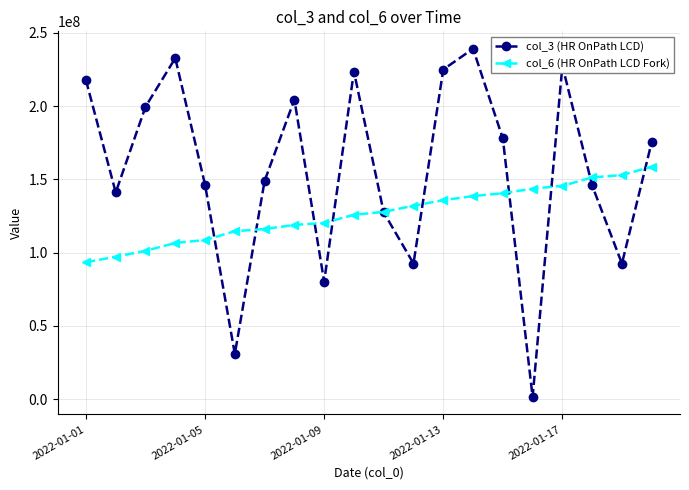

What is the lowest value of the col_3 (HR OnPath LCD) series?

1486792